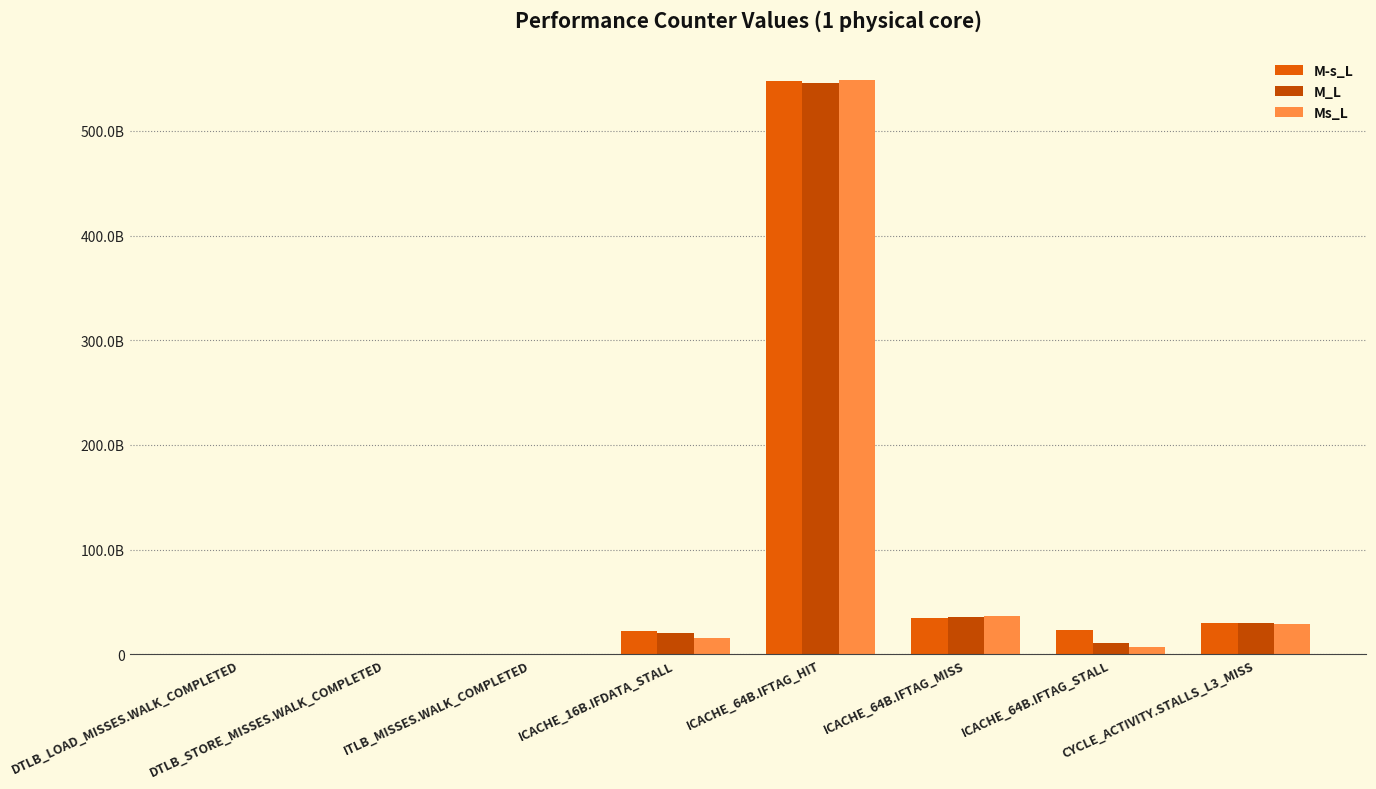

Does the chart contain stacked bars?

No